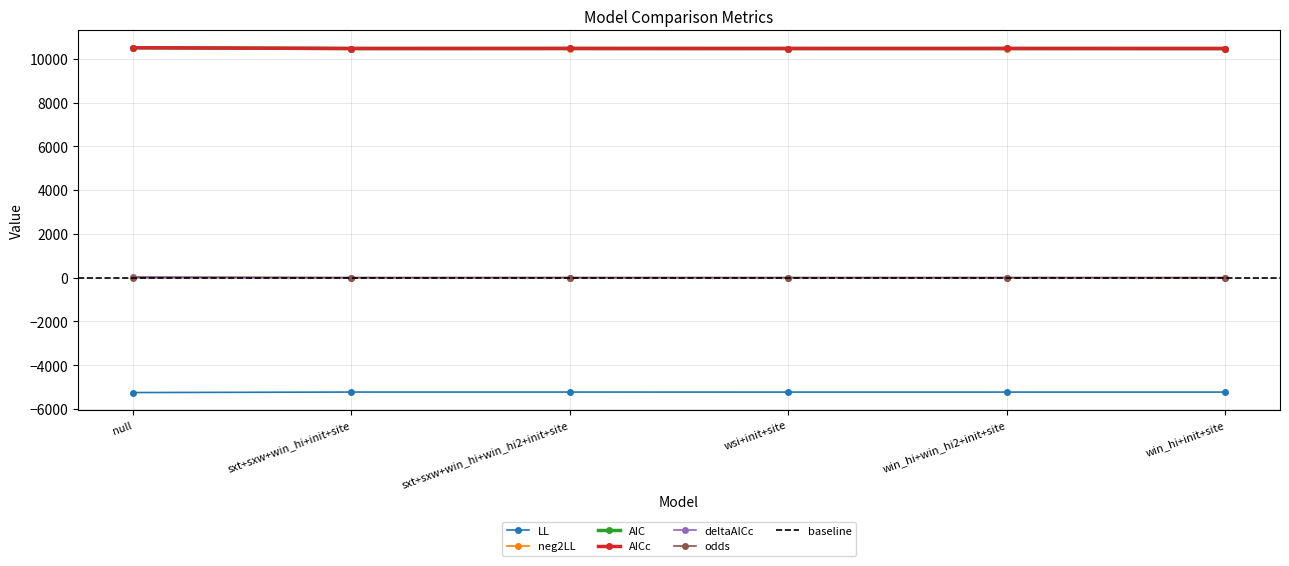

True or false: AICc and AIC intersect in this chart.

False